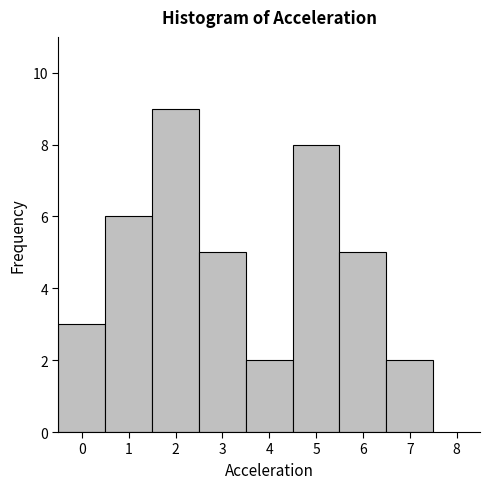

What is the height of the bar covering 5.5 to 6.5 on the x-axis? The values are not printed on the chart, so give them approximately, as read against the axis.

5